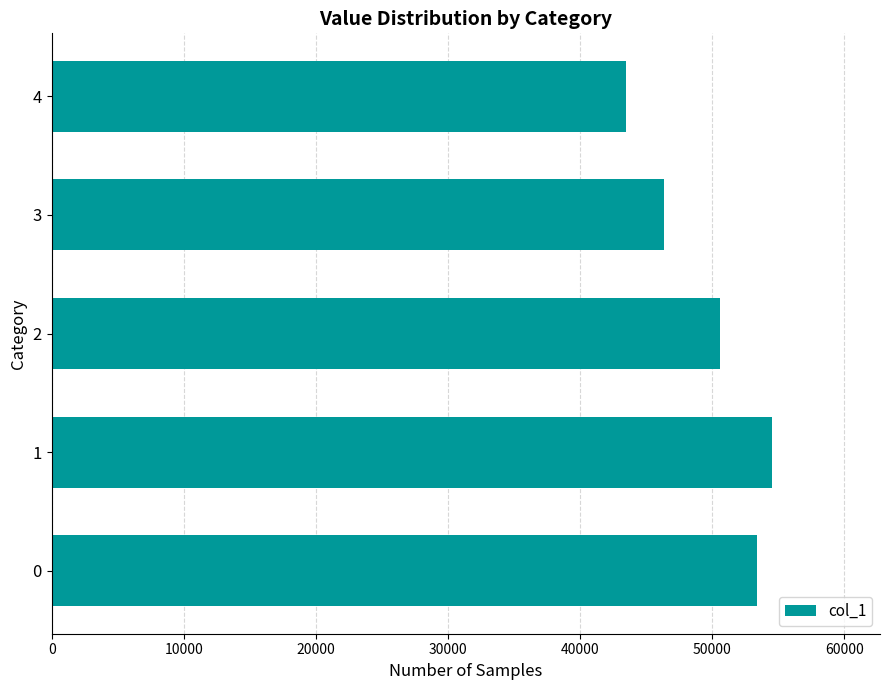

Rank the categories by value from highest to lowest.

1, 0, 2, 3, 4